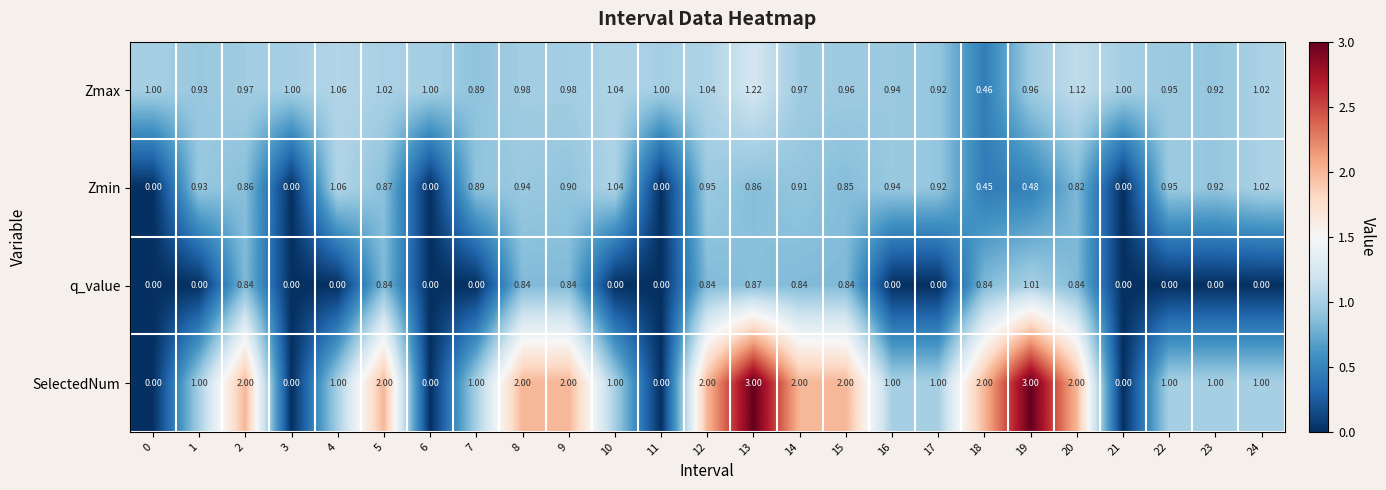

List the series in order of their peak value, lowest first.

q_value, Zmin, Zmax, SelectedNum